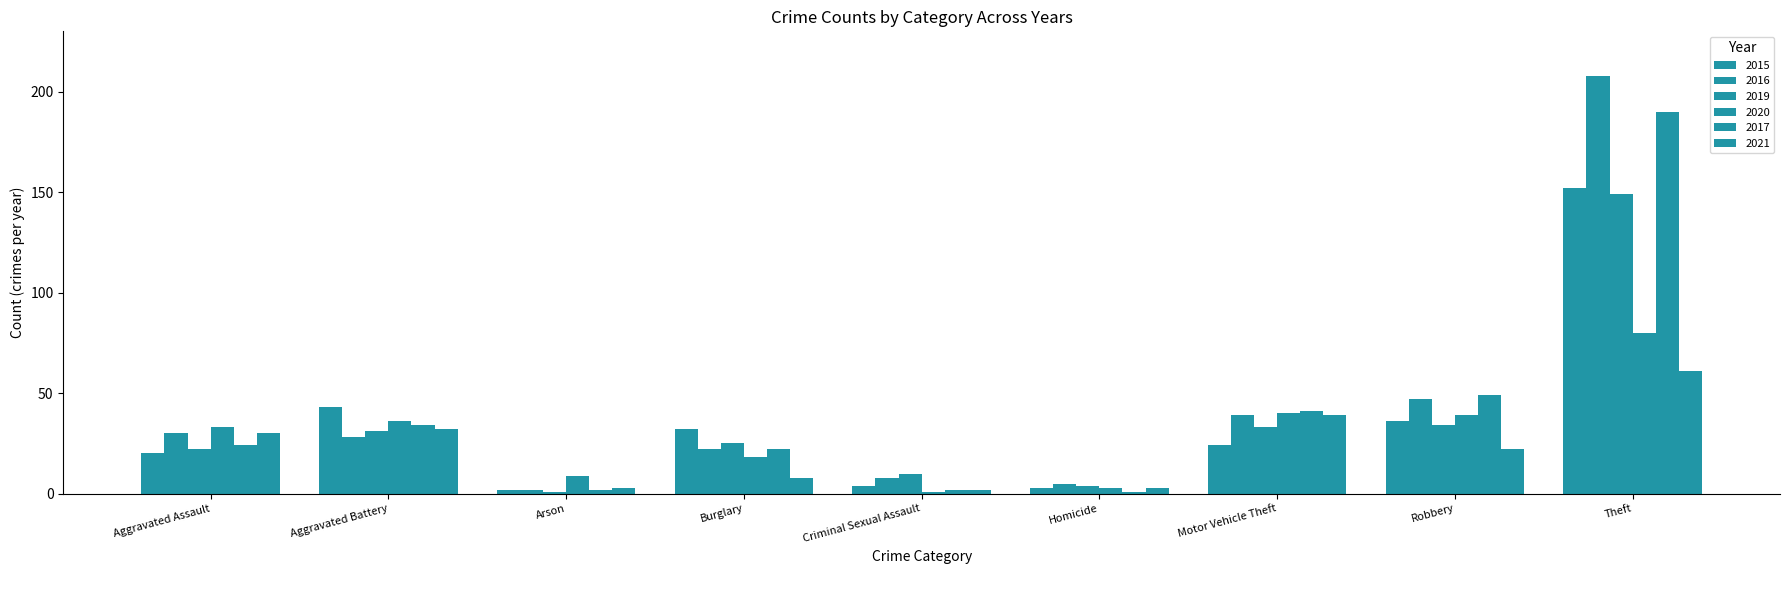

At Aggravated Assault, list the series in order from largest to smallest.

2020, 2016, 2021, 2017, 2019, 2015